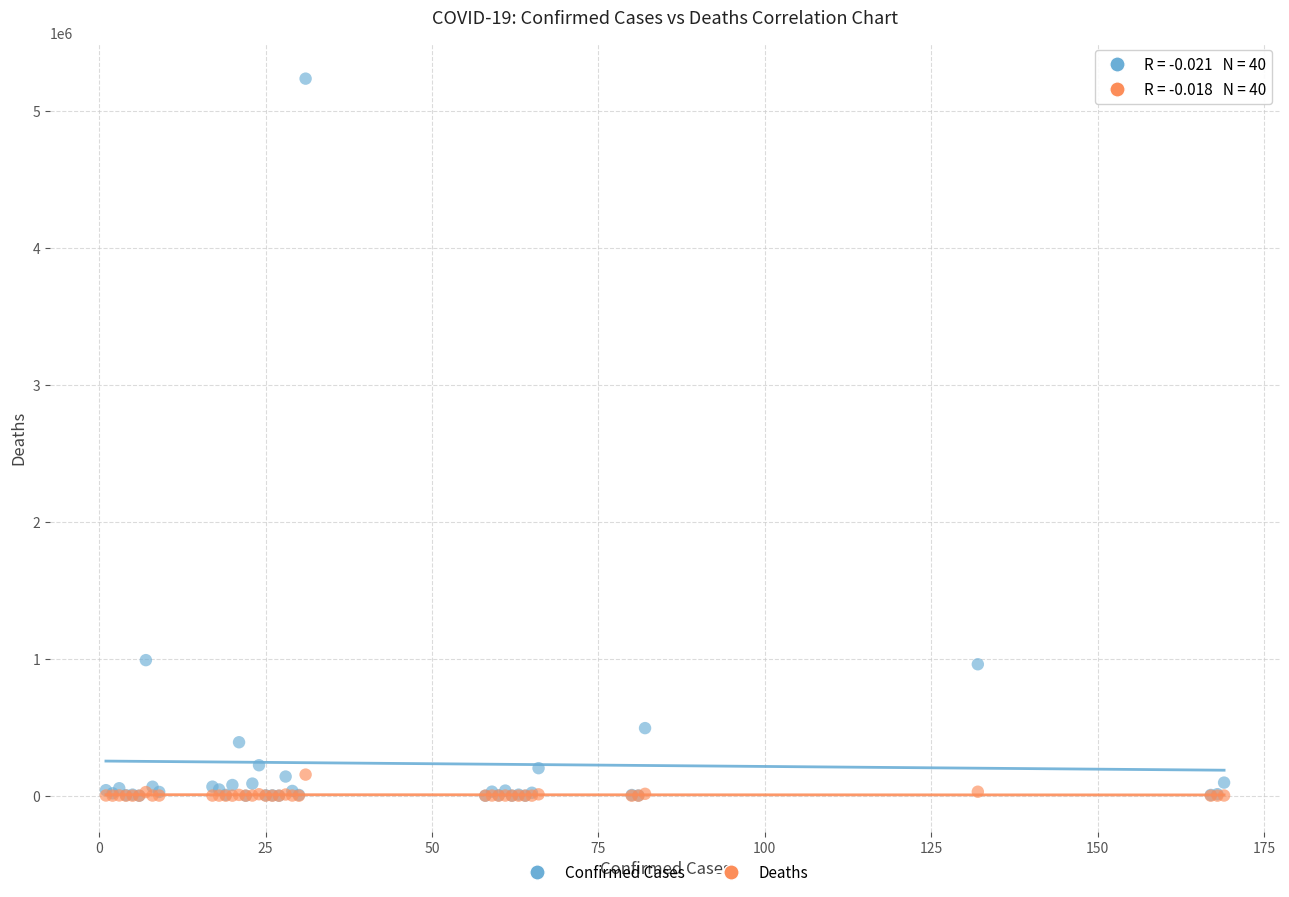

Which series reaches the maximum Y coordinate?

Confirmed Cases